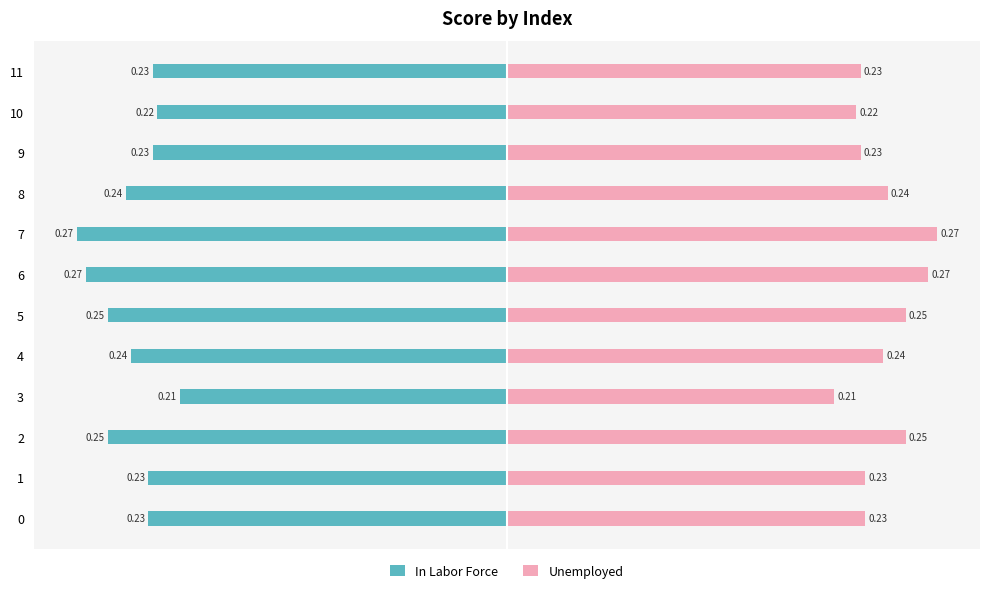

The Unemployed series shows 0.2 at 4. True or false?

True